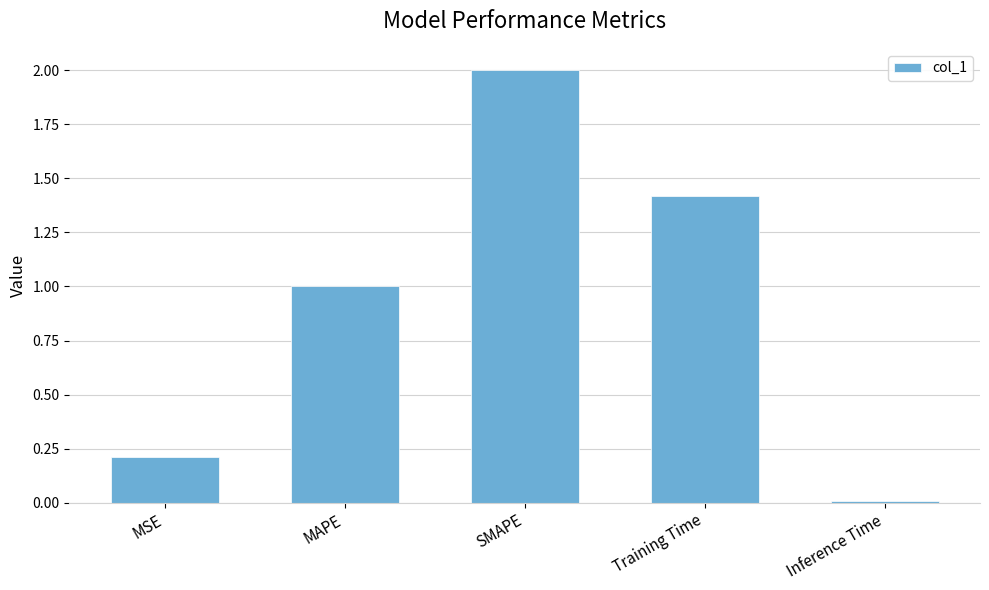

Count the number of values greater than 1.

3